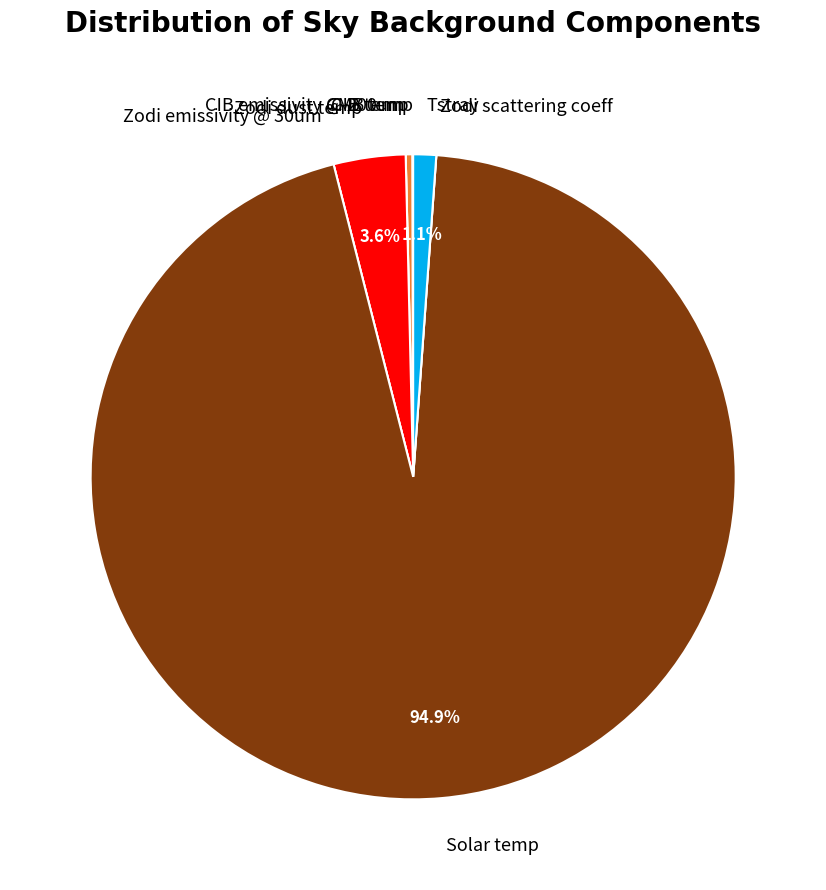

Which slice represents more than half of the pie?

Solar temp